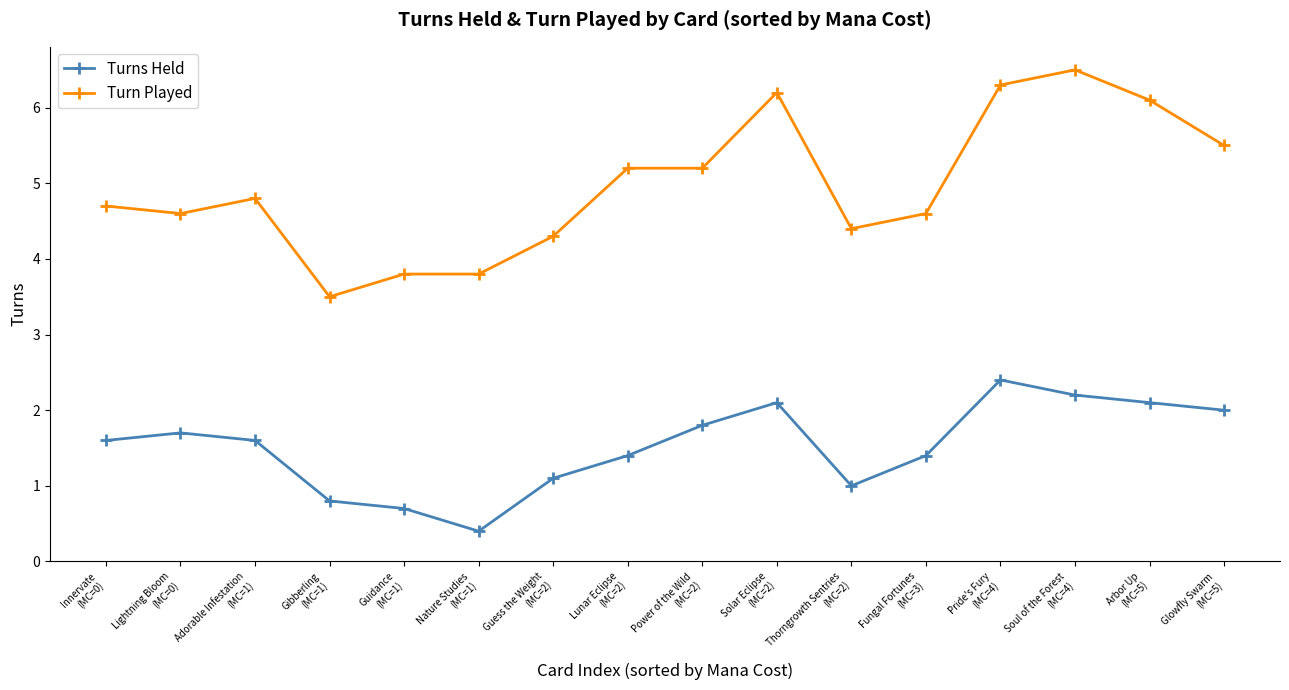

What are all the series names shown in the legend?

Turns Held, Turn Played